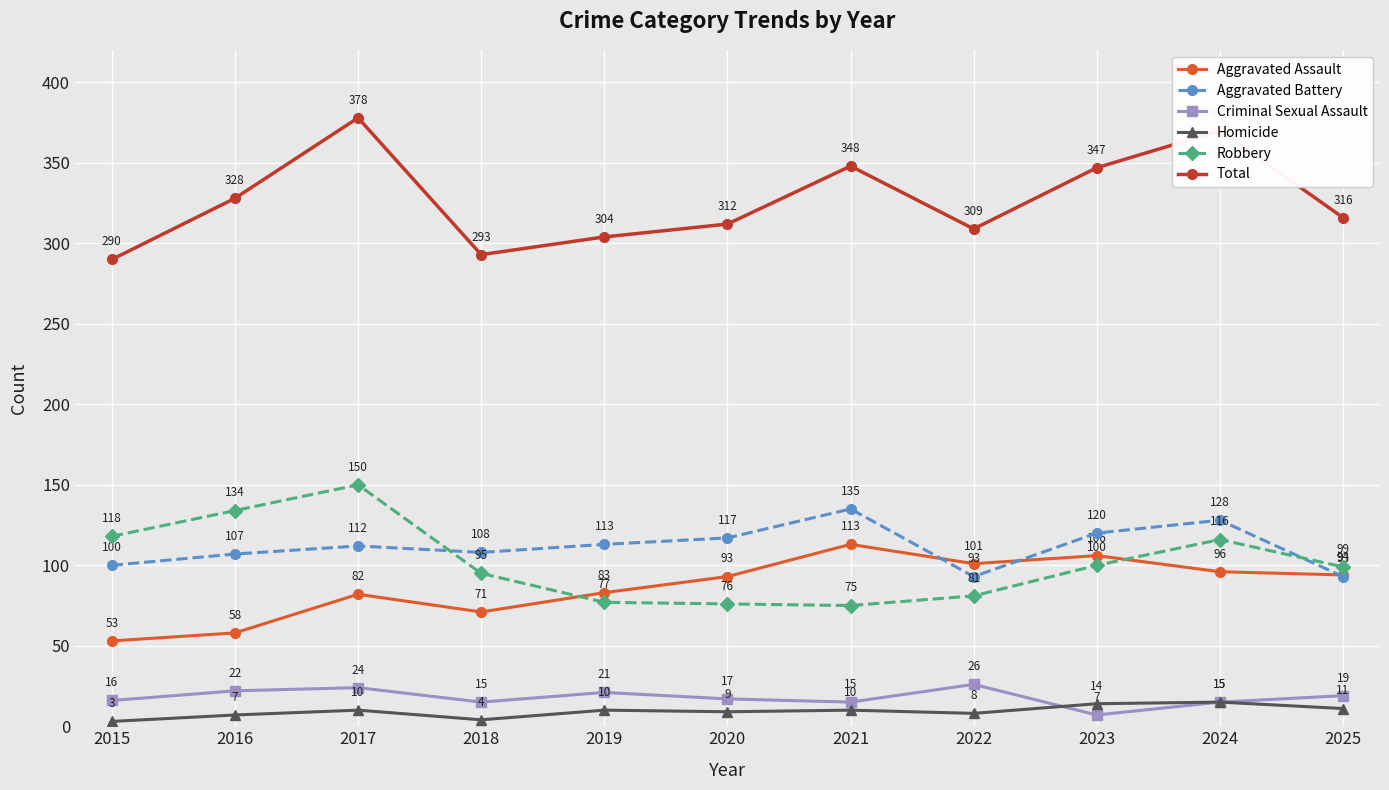

How many lines are shown in the chart?

6